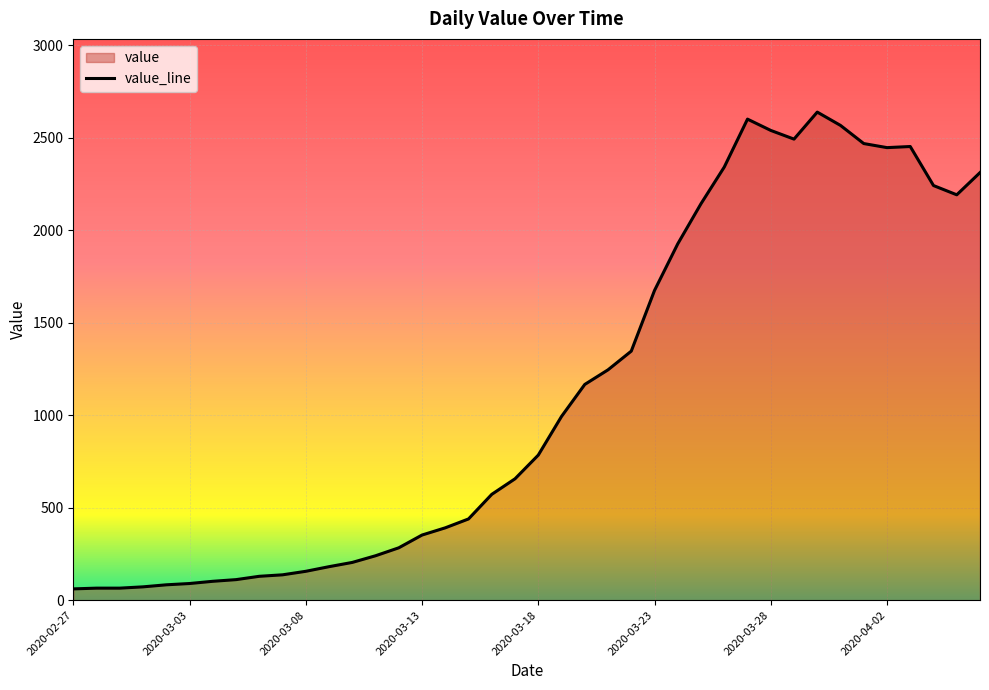

Reading left to right, what are all the values shown in this chart?

2020-02-27=61	2020-02-28=65	2020-02-29=65	2020-03-01=72	2020-03-02=83	2020-03-03=90	2020-03-04=102	2020-03-05=111	2020-03-06=129	2020-03-07=137	2020-03-08=156	2020-03-09=181	2020-03-10=204	2020-03-11=240	2020-03-12=283	2020-03-13=352	2020-03-14=391	2020-03-15=439	2020-03-16=572	2020-03-17=656	2020-03-18=784	2020-03-19=993	2020-03-20=1166	2020-03-21=1245	2020-03-22=1346	2020-03-23=1674	2020-03-24=1926	2020-03-25=2143	2020-03-26=2341	2020-03-27=2600	2020-03-28=2539	2020-03-29=2492	2020-03-30=2638	2020-03-31=2566	2020-04-01=2468	2020-04-02=2446	2020-04-03=2452	2020-04-04=2241	2020-04-05=2191	2020-04-06=2311